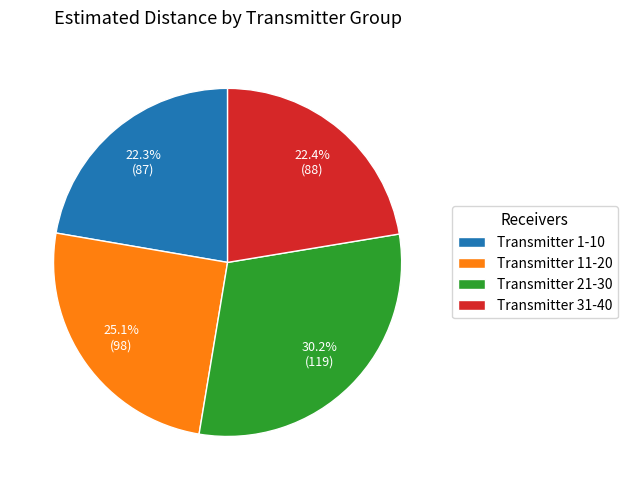

What percentage do Transmitter 31-40 and Transmitter 11-20 together represent?

47.5%